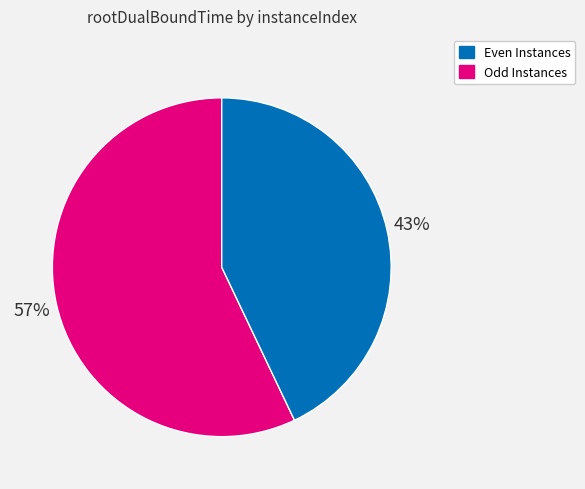

The Odd Instances slice represents 53% of the pie. True or false?

False